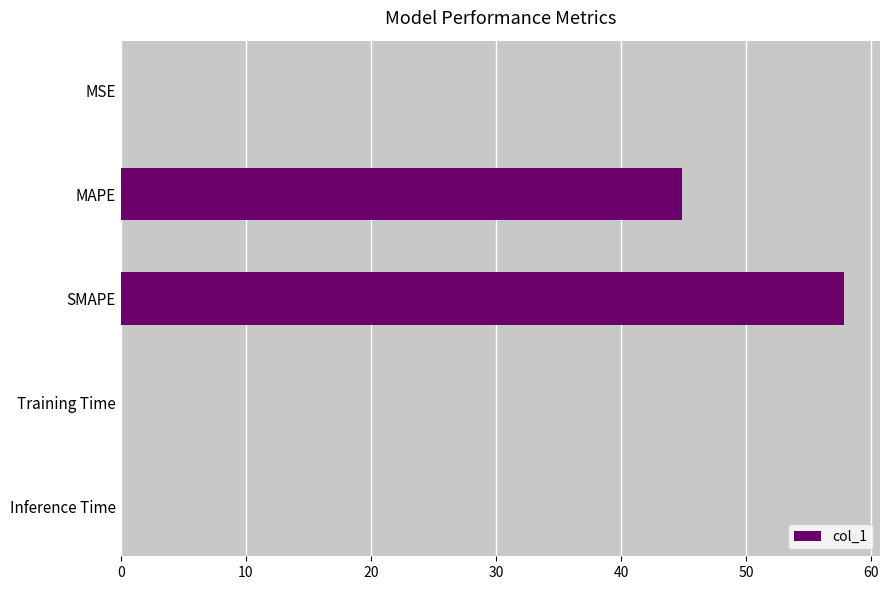

Between MAPE and SMAPE, which is larger?

SMAPE